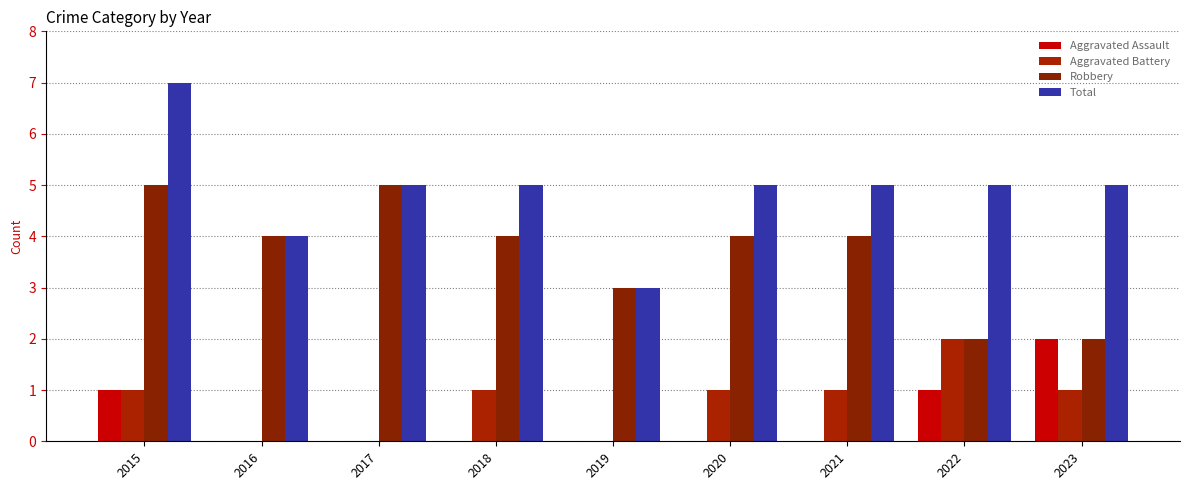

Which series has the widest spread of values?

Total